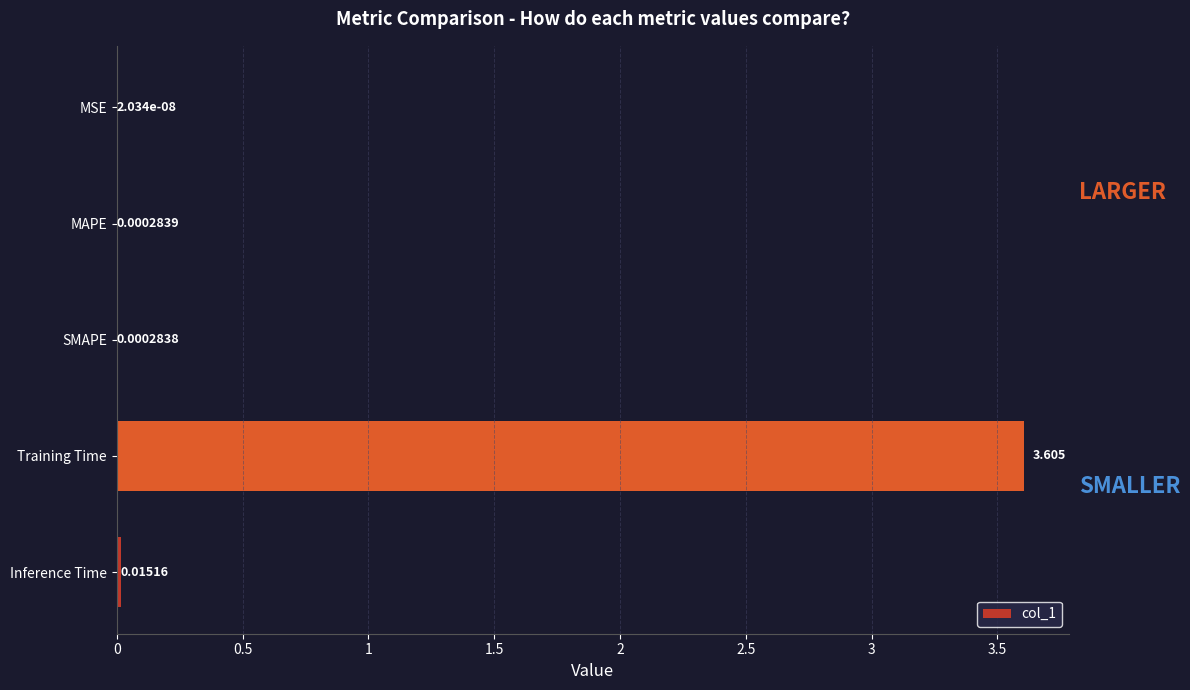

Where is the data nearest to the value 1?

Inference Time